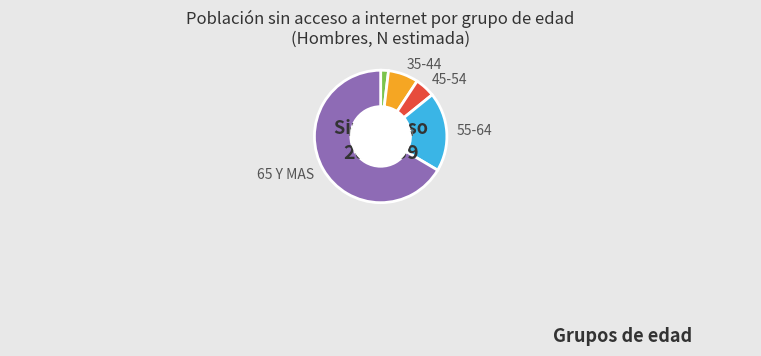

Is there a majority slice in this chart?

Yes